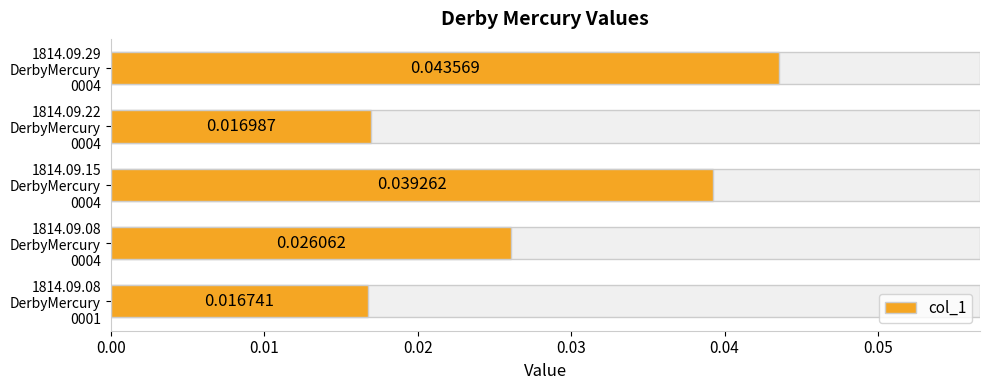

What is the sum of all values?

0.1